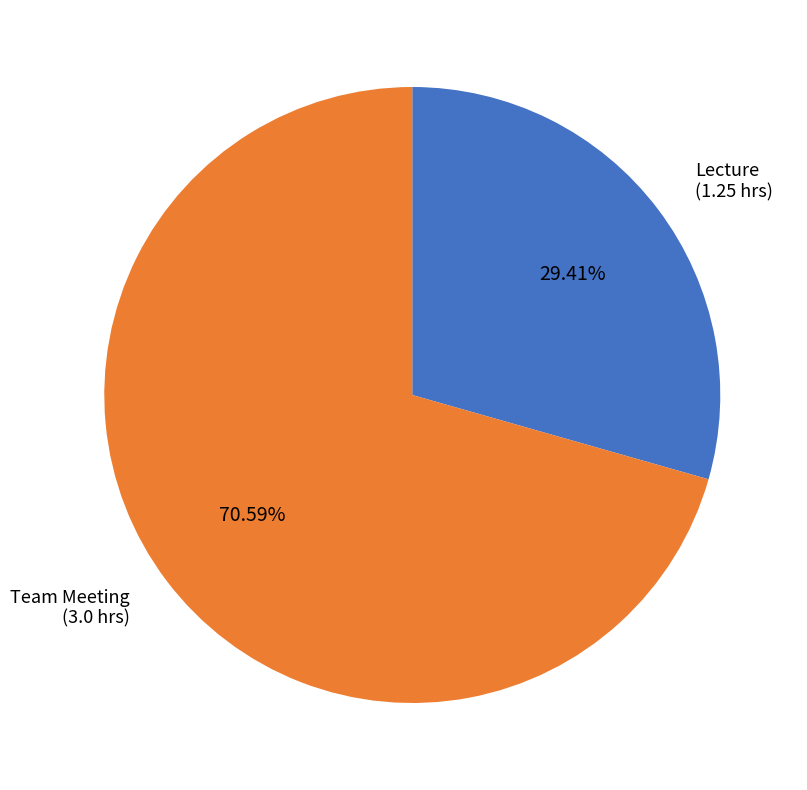

Approximately how many times larger is the value at Team Meeting compared to Lecture?

2.4